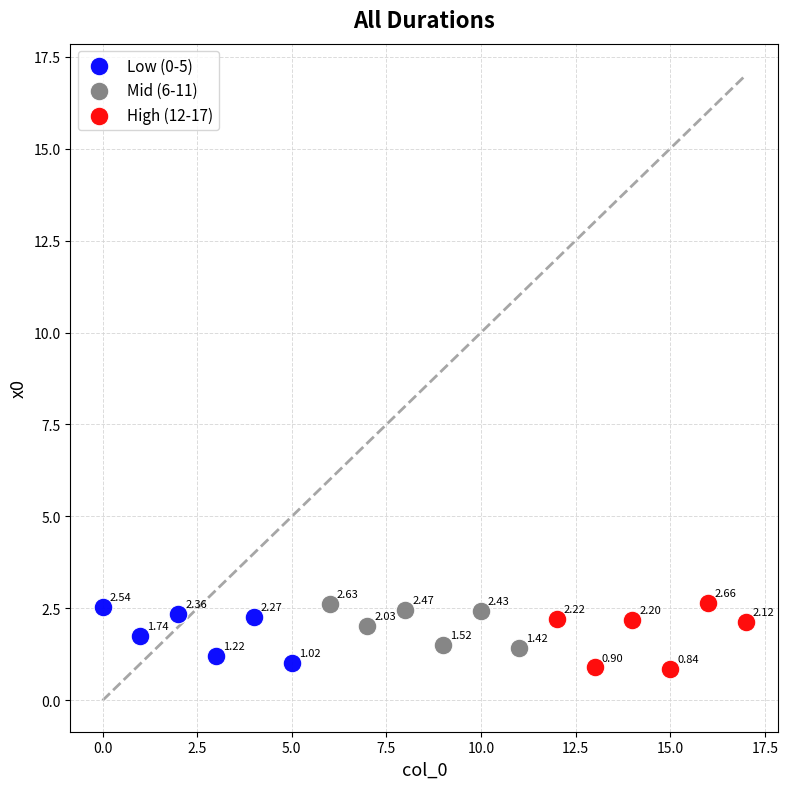

Which series reaches the minimum Y coordinate?

High (12-17)